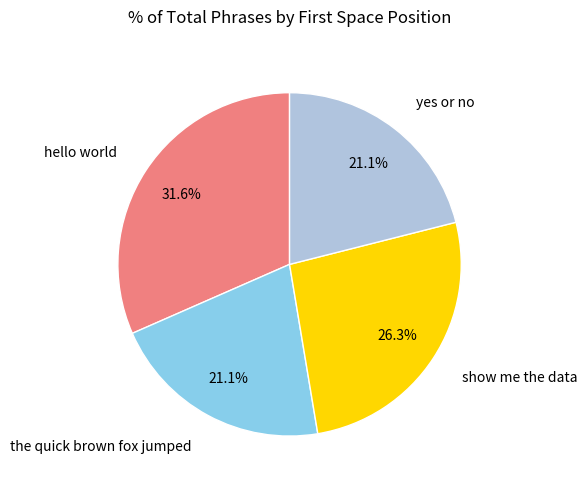

Is there any slice that represents more than half of the pie?

No